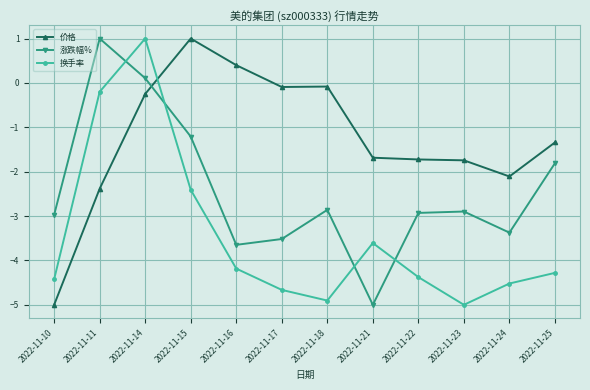

In 涨跌幅%, how many points are lower than both neighbors (excluding endpoints)?

3